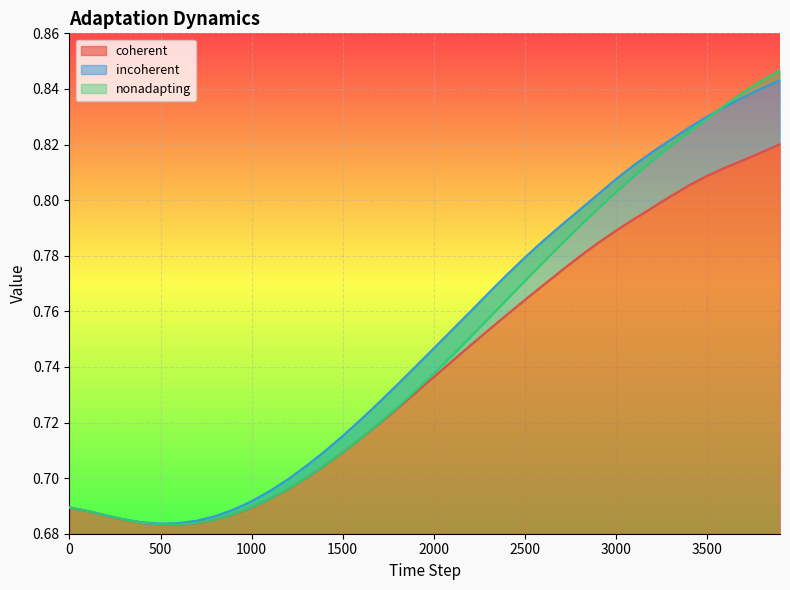

Reading left to right, transcribe all the data shown in this chart.

coherent: 0=0.7	100=0.7	200=0.7	300=0.7	400=0.7	500=0.7	600=0.7	700=0.7	800=0.7	900=0.7	1000=0.7	1100=0.7	1200=0.7	1300=0.7	1400=0.7	1500=0.7	1600=0.7	1700=0.7	1800=0.7	1900=0.7	2000=0.7	2100=0.7	2200=0.7	2300=0.8	2400=0.8	2500=0.8	2600=0.8	2700=0.8	2800=0.8	2900=0.8	3000=0.8	3100=0.8	3200=0.8	3300=0.8	3400=0.8	3500=0.8	3600=0.8	3700=0.8	3800=0.8	3900=0.8
incoherent: 0=0.7	100=0.7	200=0.7	300=0.7	400=0.7	500=0.7	600=0.7	700=0.7	800=0.7	900=0.7	1000=0.7	1100=0.7	1200=0.7	1300=0.7	1400=0.7	1500=0.7	1600=0.7	1700=0.7	1800=0.7	1900=0.7	2000=0.7	2100=0.8	2200=0.8	2300=0.8	2400=0.8	2500=0.8	2600=0.8	2700=0.8	2800=0.8	2900=0.8	3000=0.8	3100=0.8	3200=0.8	3300=0.8	3400=0.8	3500=0.8	3600=0.8	3700=0.8	3800=0.8	3900=0.8
nonadapting: 0=0.7	100=0.7	200=0.7	300=0.7	400=0.7	500=0.7	600=0.7	700=0.7	800=0.7	900=0.7	1000=0.7	1100=0.7	1200=0.7	1300=0.7	1400=0.7	1500=0.7	1600=0.7	1700=0.7	1800=0.7	1900=0.7	2000=0.7	2100=0.7	2200=0.8	2300=0.8	2400=0.8	2500=0.8	2600=0.8	2700=0.8	2800=0.8	2900=0.8	3000=0.8	3100=0.8	3200=0.8	3300=0.8	3400=0.8	3500=0.8	3600=0.8	3700=0.8	3800=0.8	3900=0.8